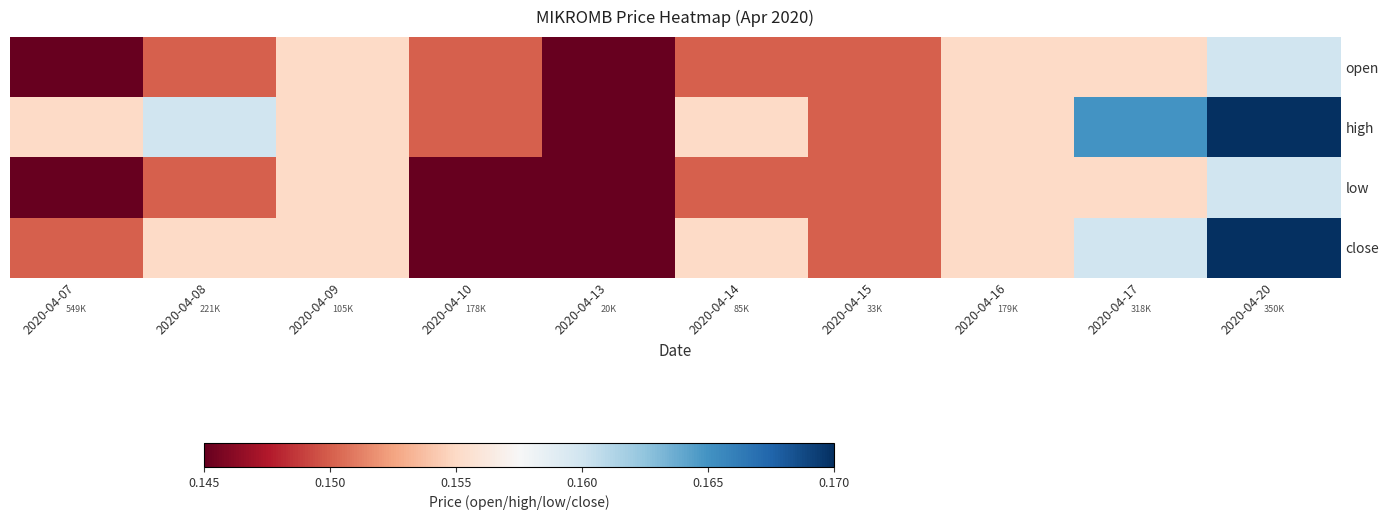

Which series has the largest range (max minus min)?

high